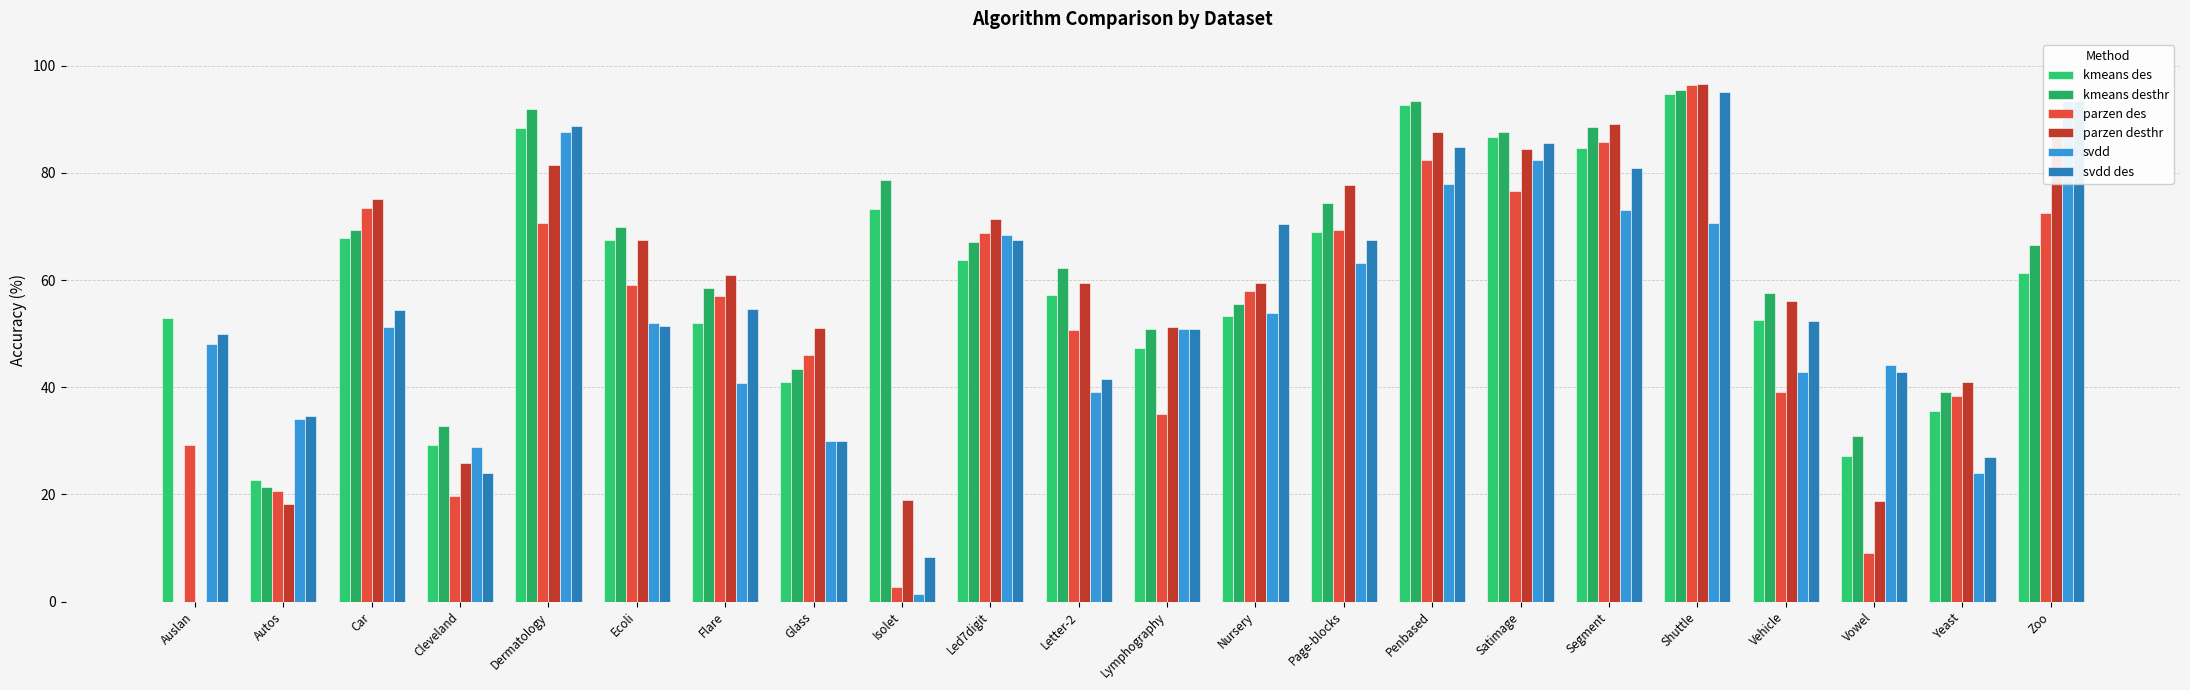

How many categories are shown in the chart?

22